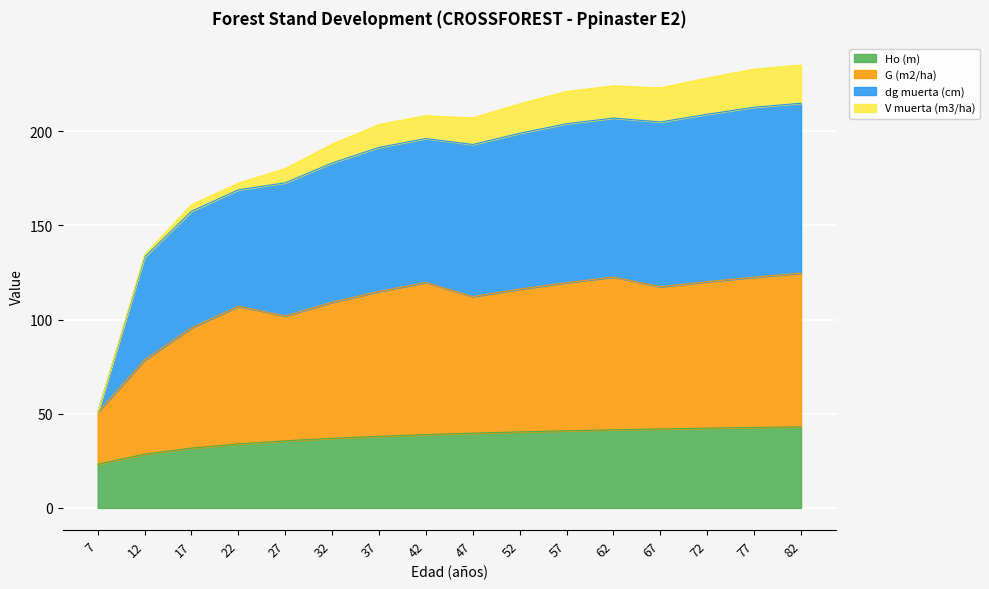

At how many categories does at least one series exceed 26?

16